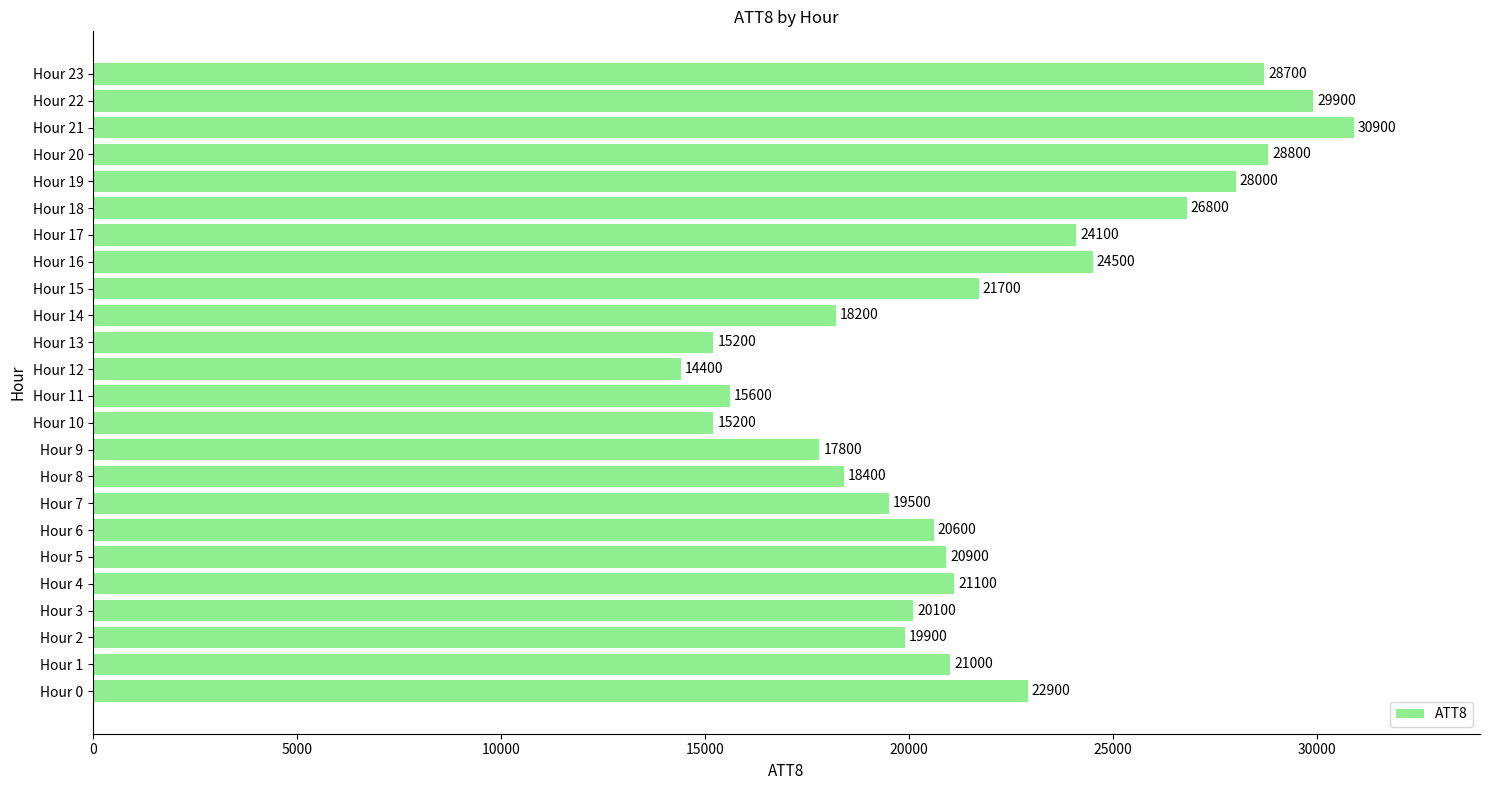

Which category has the lowest value across all series?

Hour 12